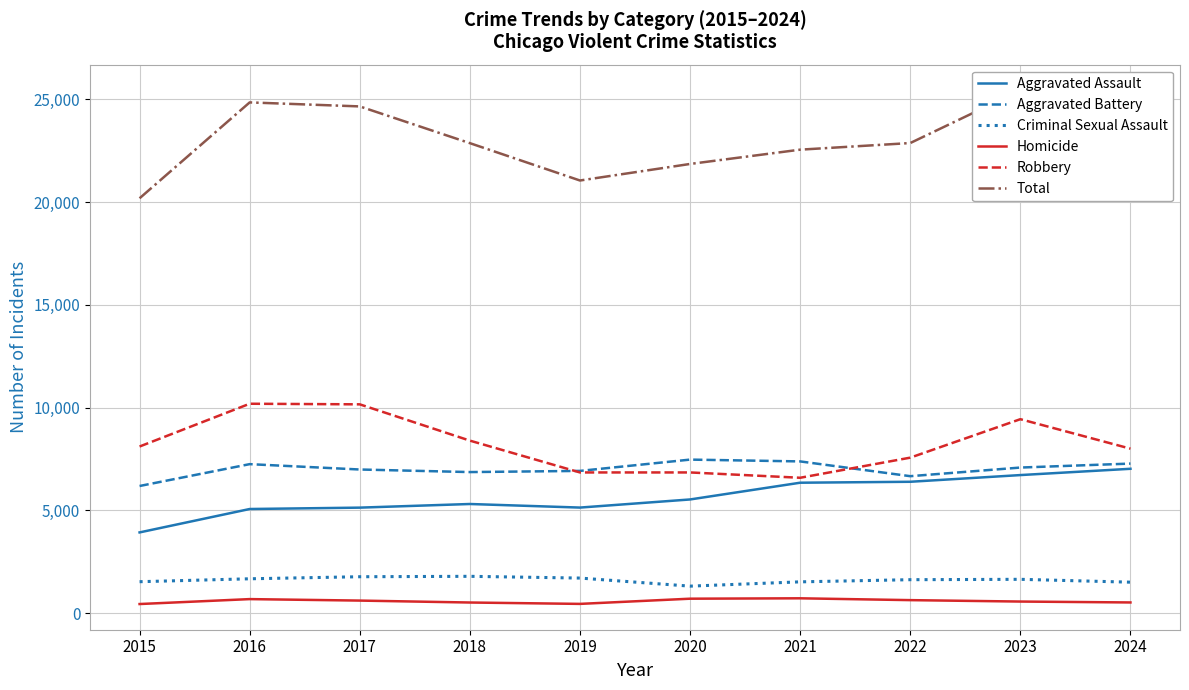

At how many categories does at least one series exceed 3663?

10